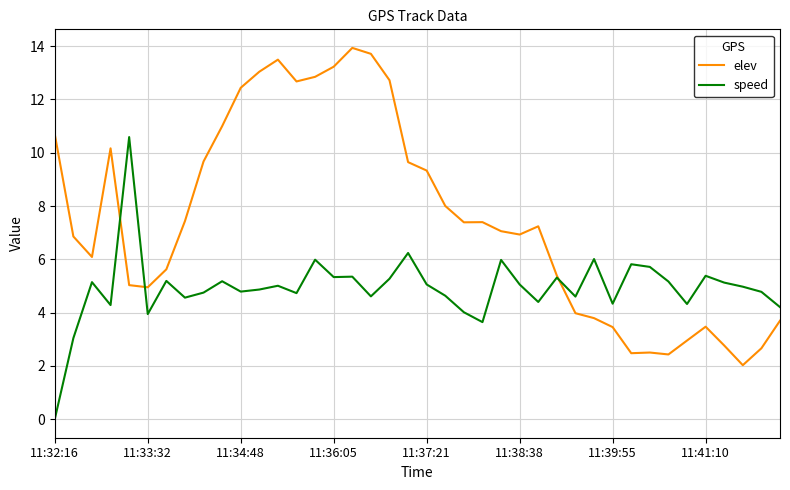

Which series has the largest total across all categories?

elev